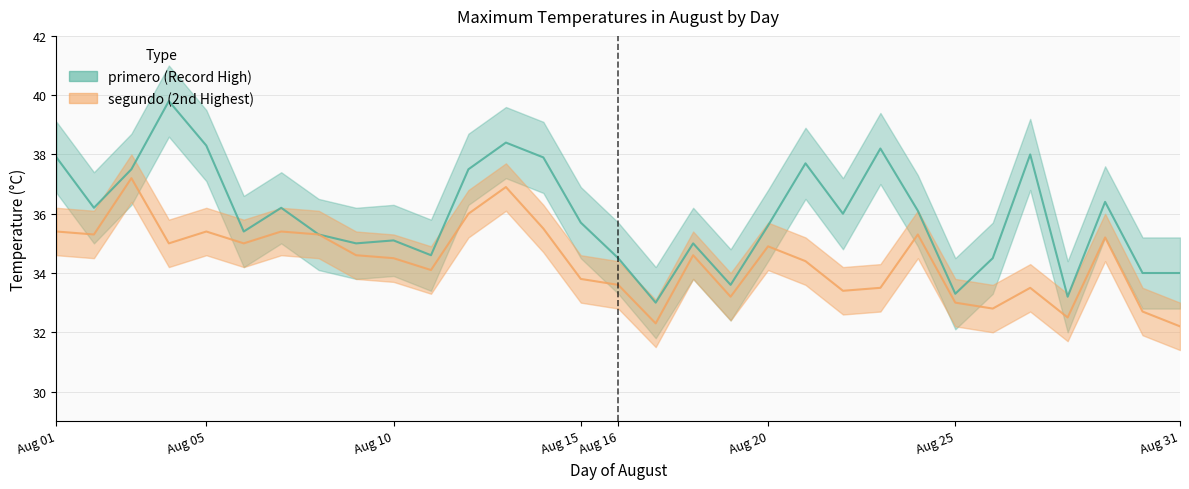

True or false: segundo and primero cross at least once.

False